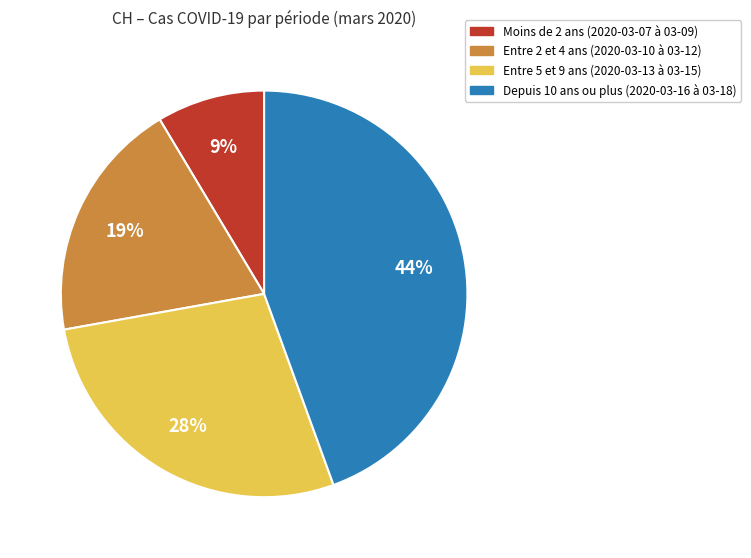

Is there a majority slice in this chart?

No